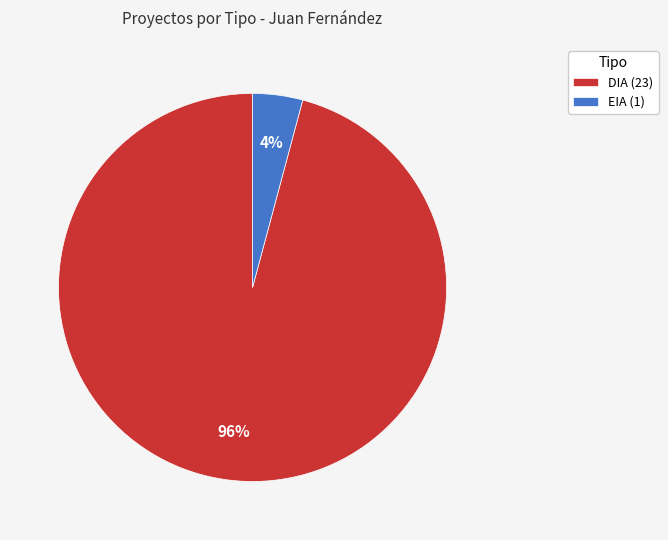

Is EIA the majority of the pie?

No